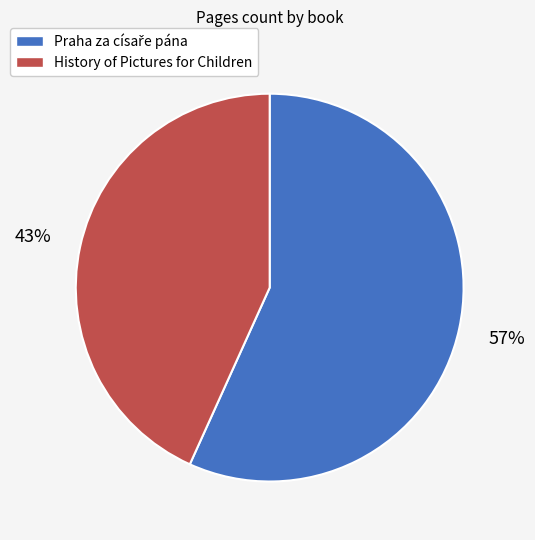

How many slices are in this pie chart?

2